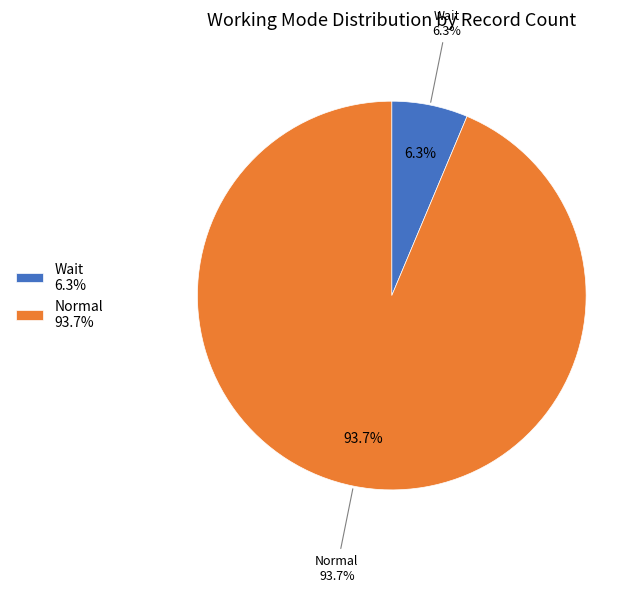

Does Normal represent more than half of the total?

Yes